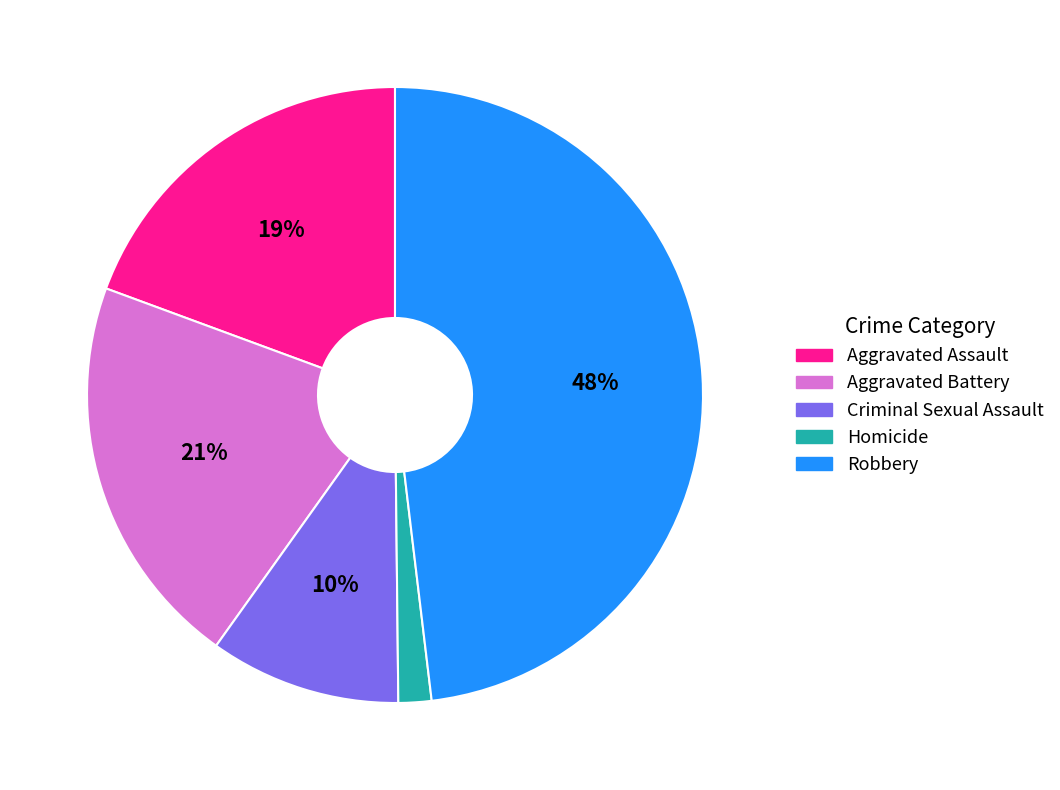

Is the sum of Criminal Sexual Assault and Homicide greater than half?

No